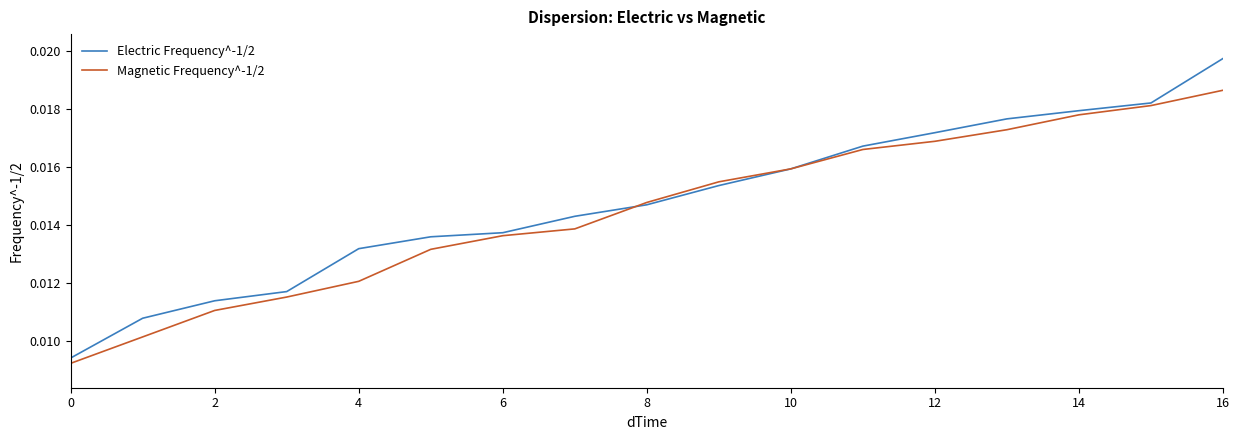

True or false: Magnetic Frequency^-1/2 has more than 0 points higher than both neighbors.

False